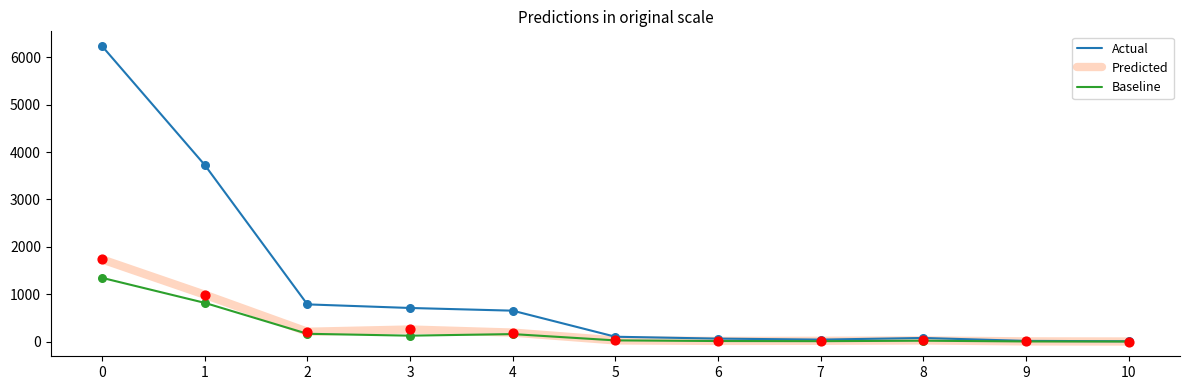

Between 3 and 9, which series saw the biggest shift?

Actual